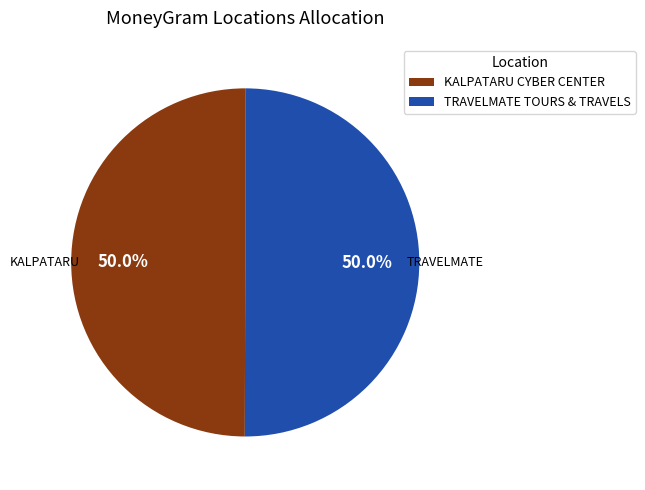

The KALPATARU CYBER CENTER slice represents 43% of the pie. True or false?

False